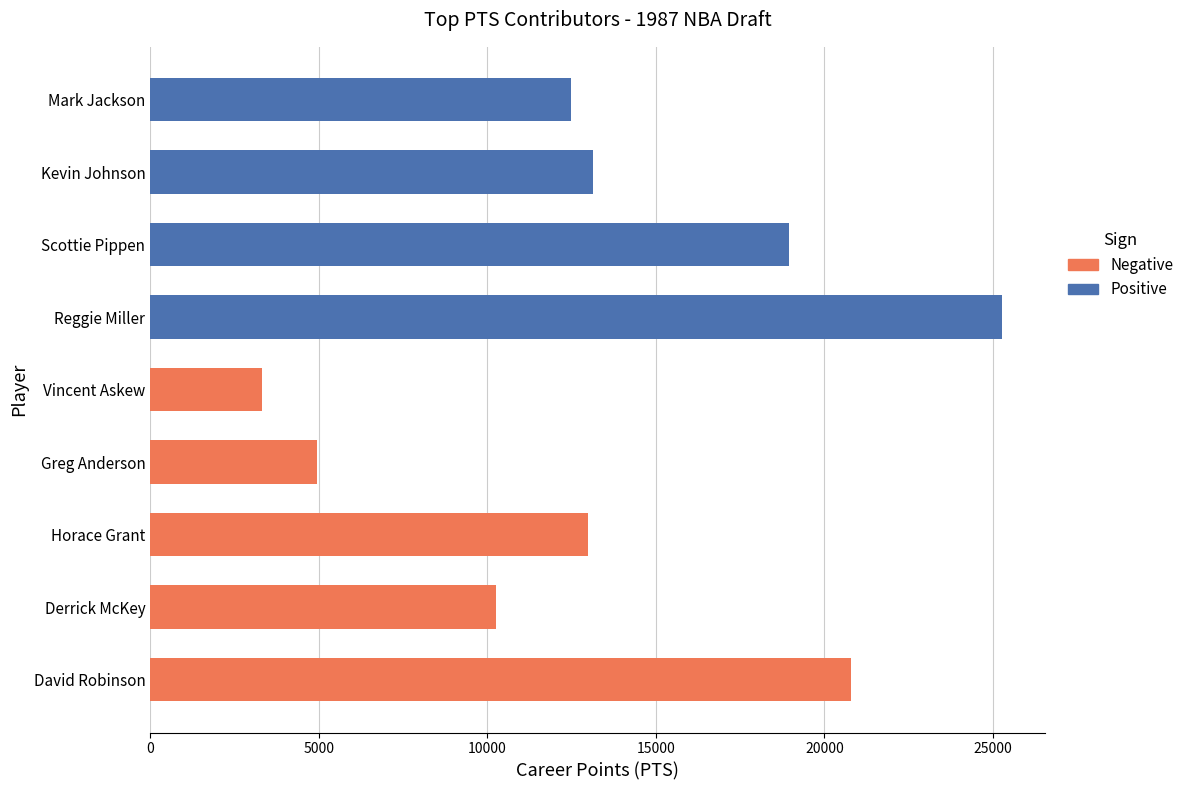

What are all the series names shown in the legend?

Negative, Positive